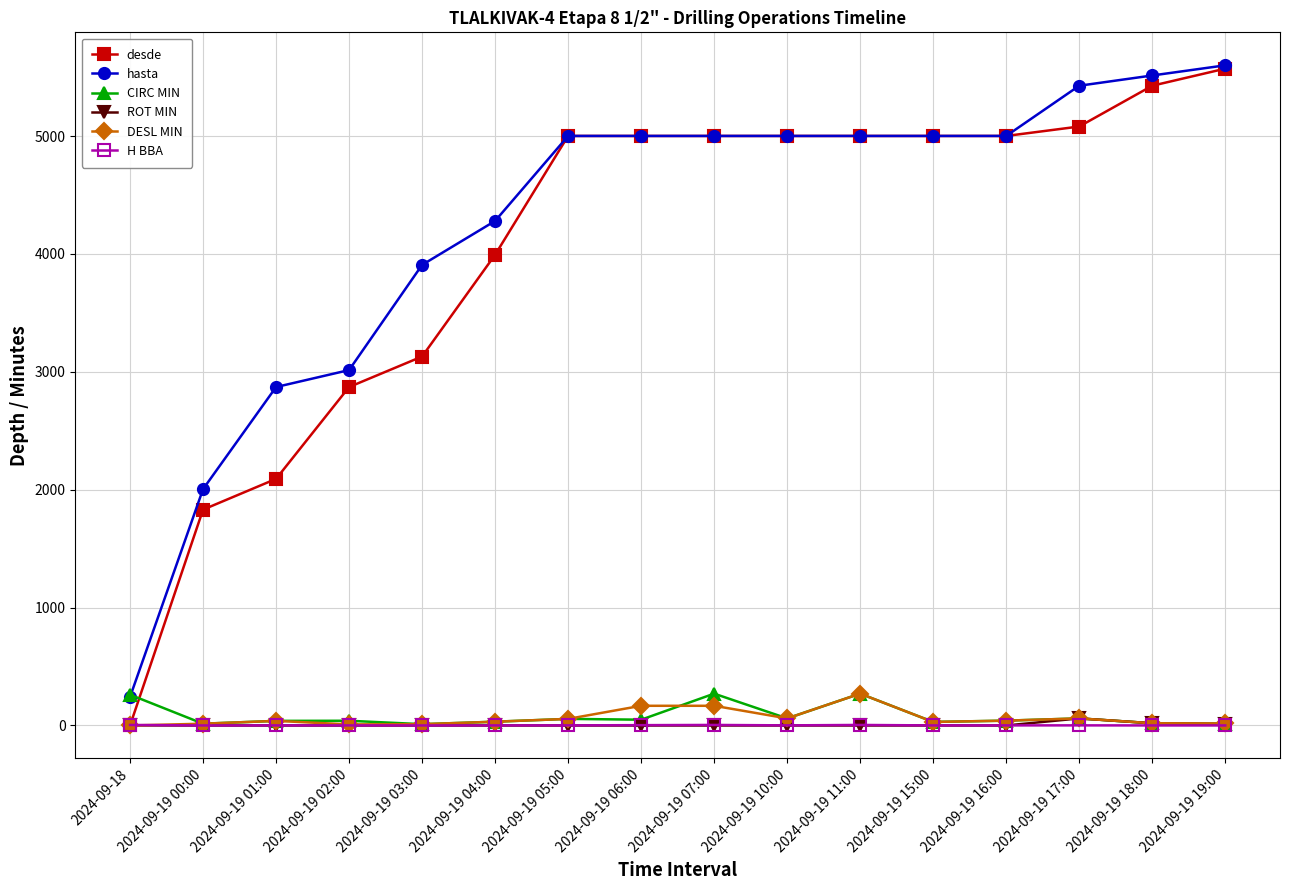

What is the average value of the ROT MIN series?

5.8